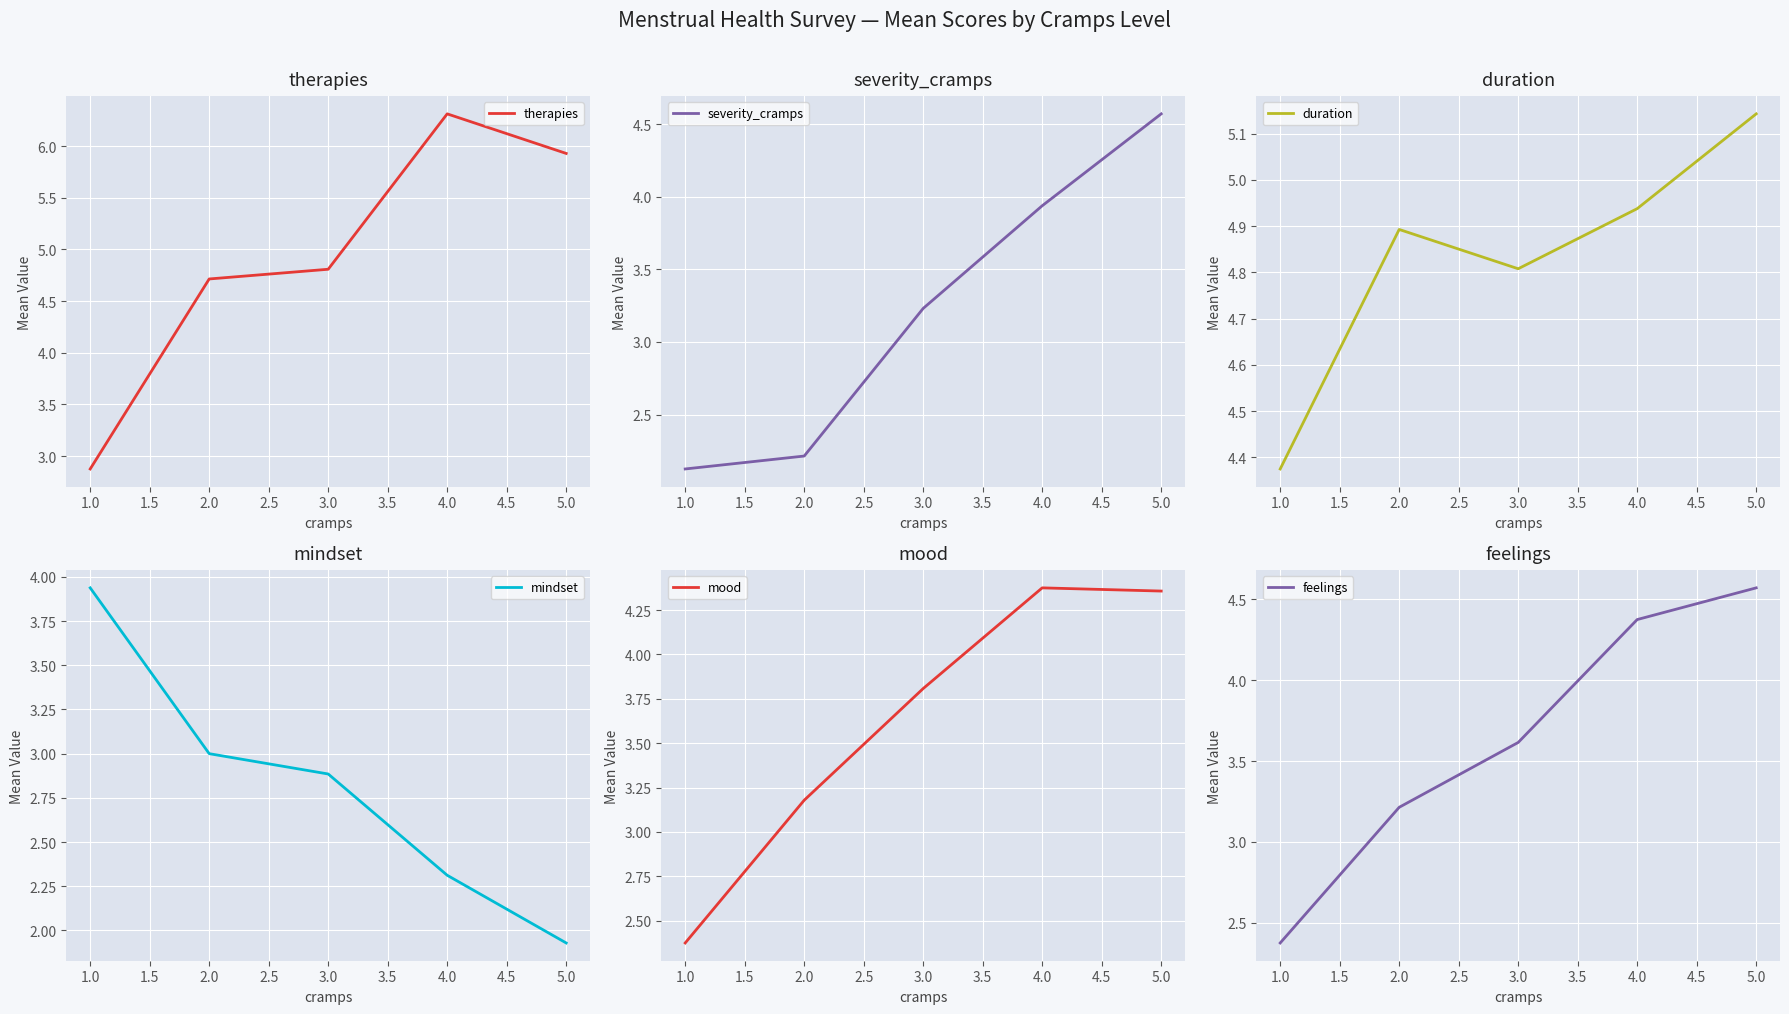

True or false: mood and therapies cross at least once.

False